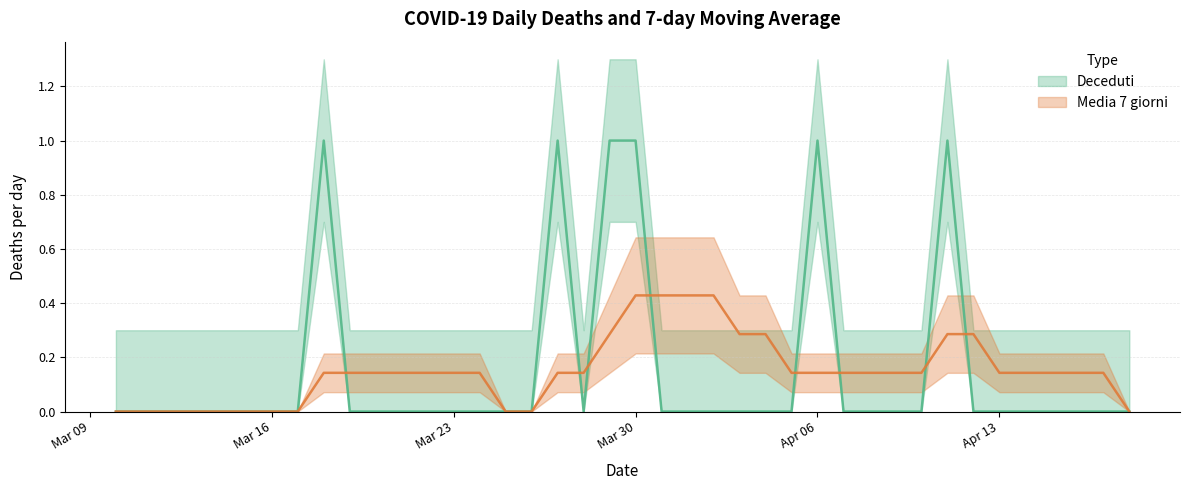

Reading left to right, extract all data points from this chart.

Deceduti: 0.0	0.0	0.0	0.0	0.0	0.0	0.0	0.0	1.0	0.0	0.0	0.0	0.0	0.0	0.0	0.0	0.0	1.0	0.0	1.0	1.0	0.0	0.0	0.0	0.0	0.0	0.0	1.0	0.0	0.0	0.0	0.0	1.0	0.0	0.0	0.0	0.0	0.0	0.0	0.0
Media 7 giorni: 0.0	0.0	0.0	0.0	0.0	0.0	0.0	0.0	0.1	0.1	0.1	0.1	0.1	0.1	0.1	0.0	0.0	0.1	0.1	0.3	0.4	0.4	0.4	0.4	0.3	0.3	0.1	0.1	0.1	0.1	0.1	0.1	0.3	0.3	0.1	0.1	0.1	0.1	0.1	0.0